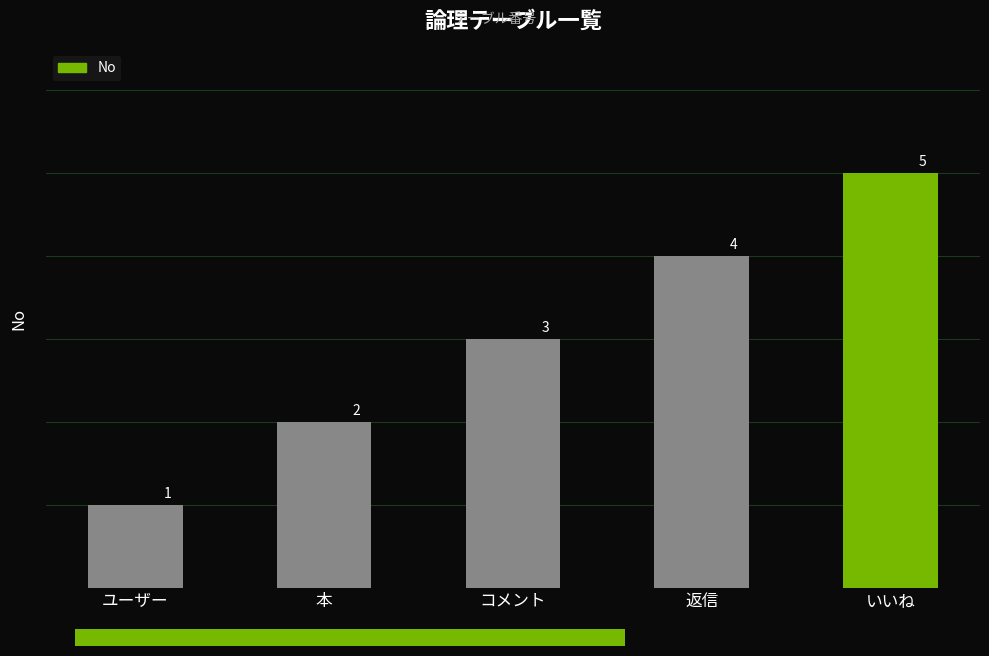

True or false: the data shows 1 at 本.

False